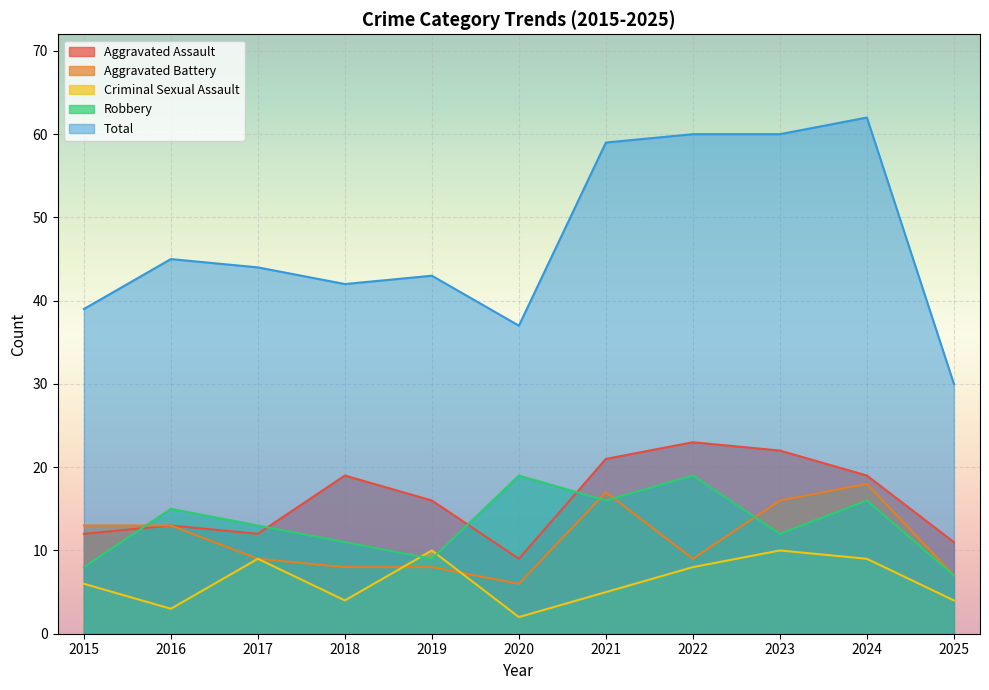

True or false: Total has more than 0 points higher than both neighbors.

True